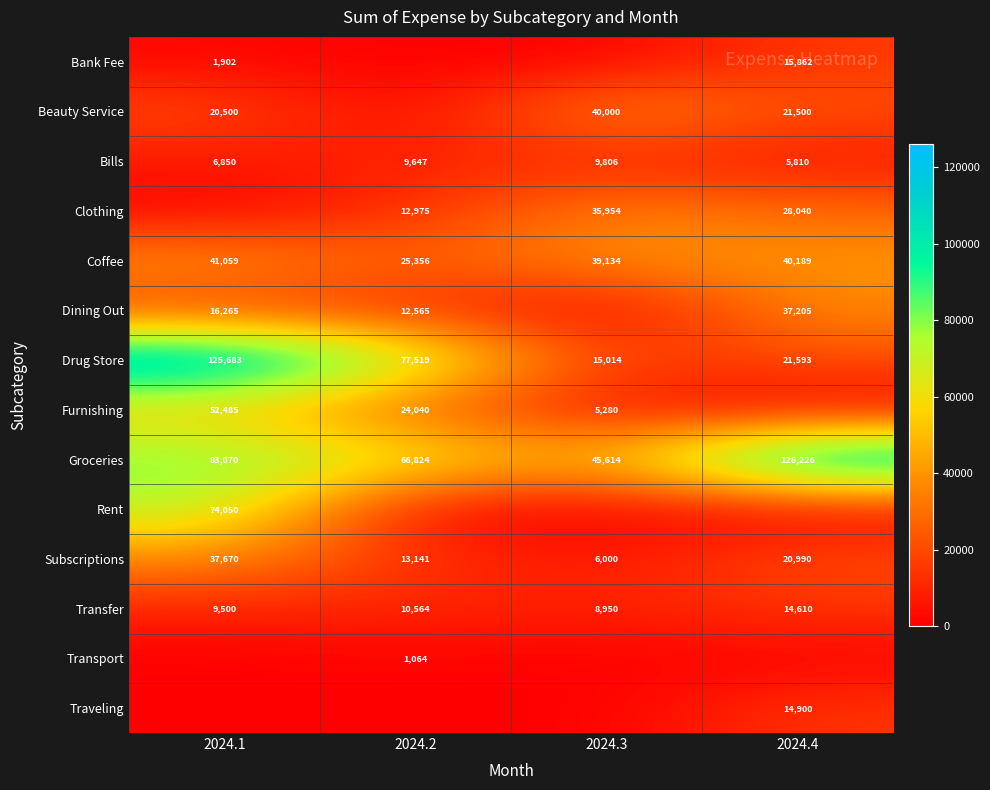

How many Subscriptions values are between 13141 and 37670?

3